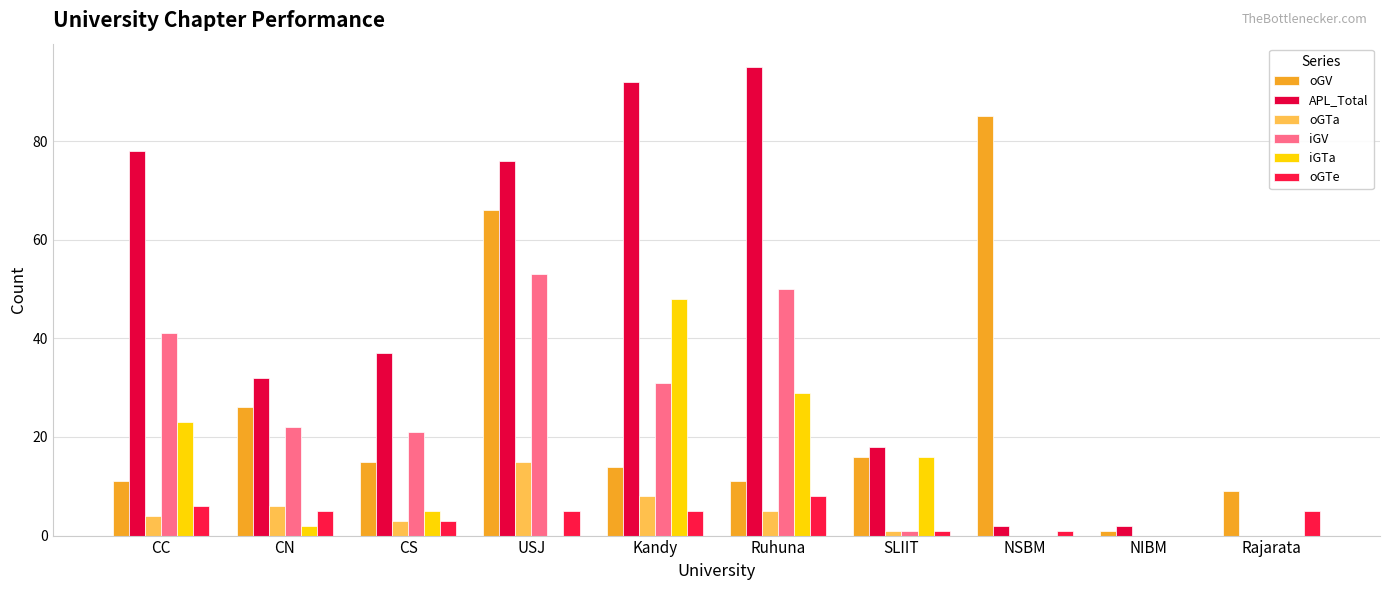

How many categories are shown in the chart?

10